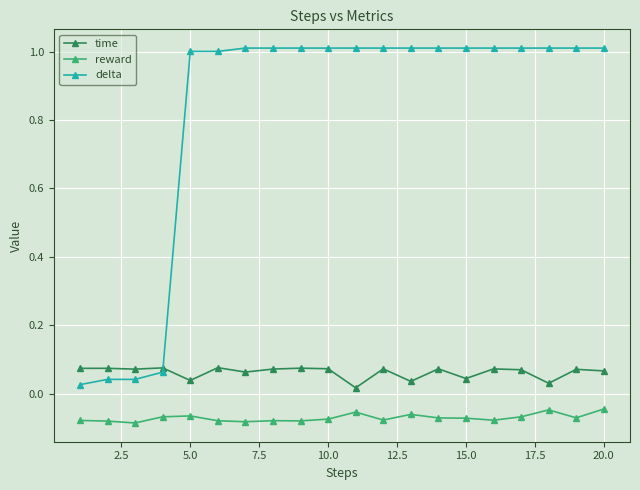

Which series has the largest range (max minus min)?

delta